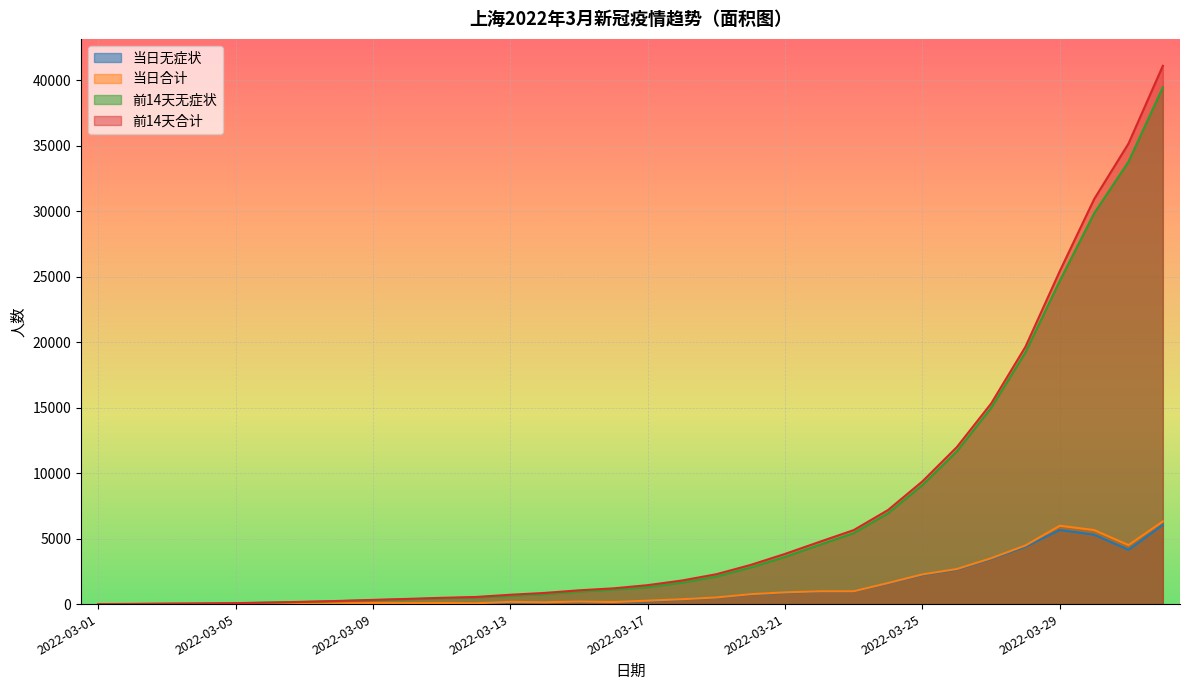

What position from the left is 2022-03-04?

4